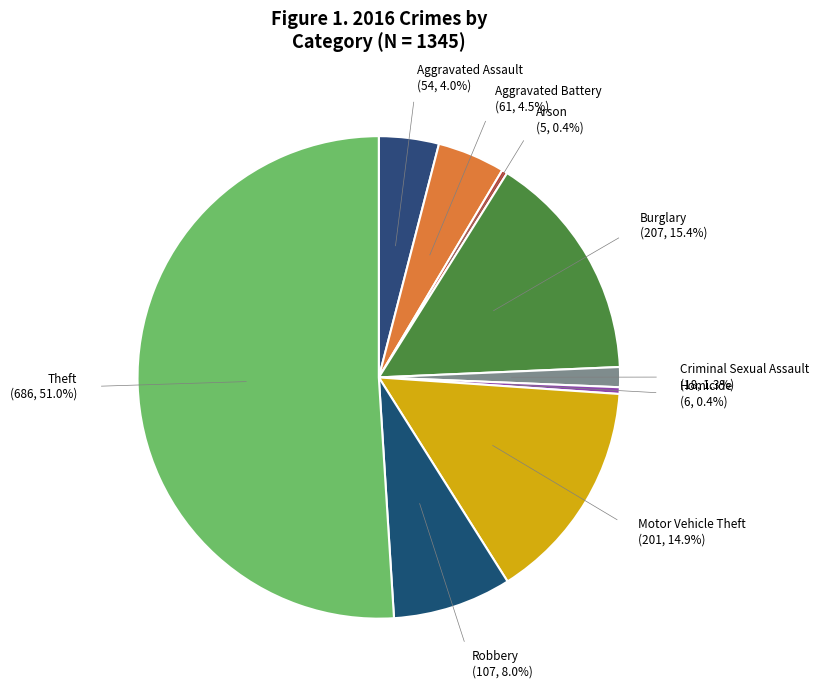

Which slice is the smallest?

Arson